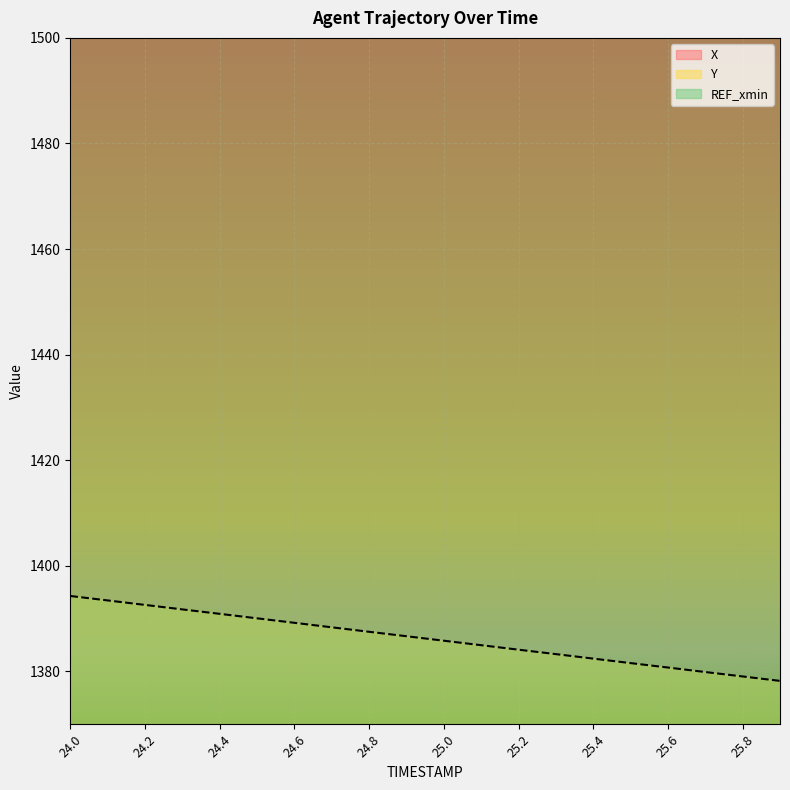

True or false: Y and X cross at least once.

False